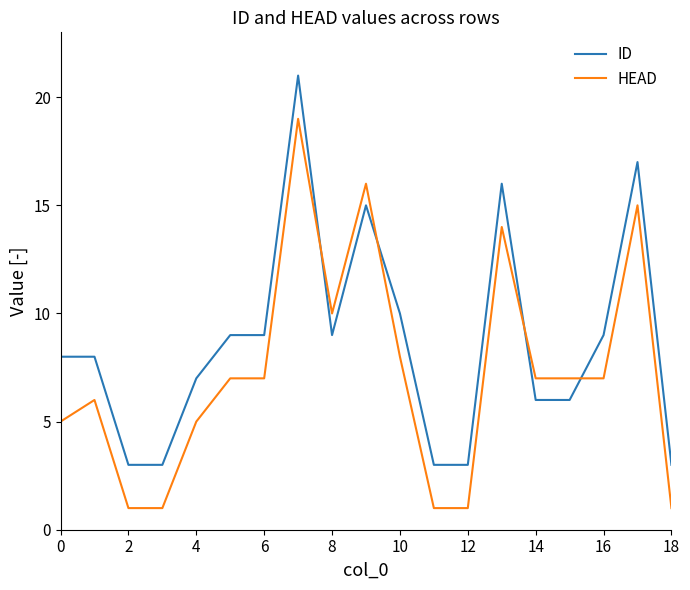

After their last crossing, which series has the higher values: HEAD or ID?

ID